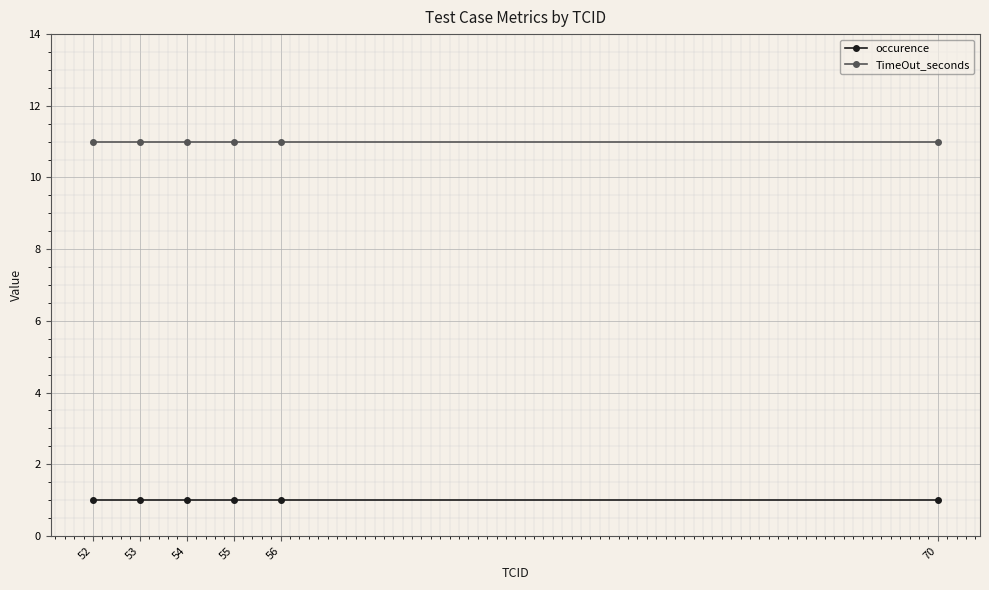

What are all the series names shown in the legend?

occurence, TimeOut_seconds